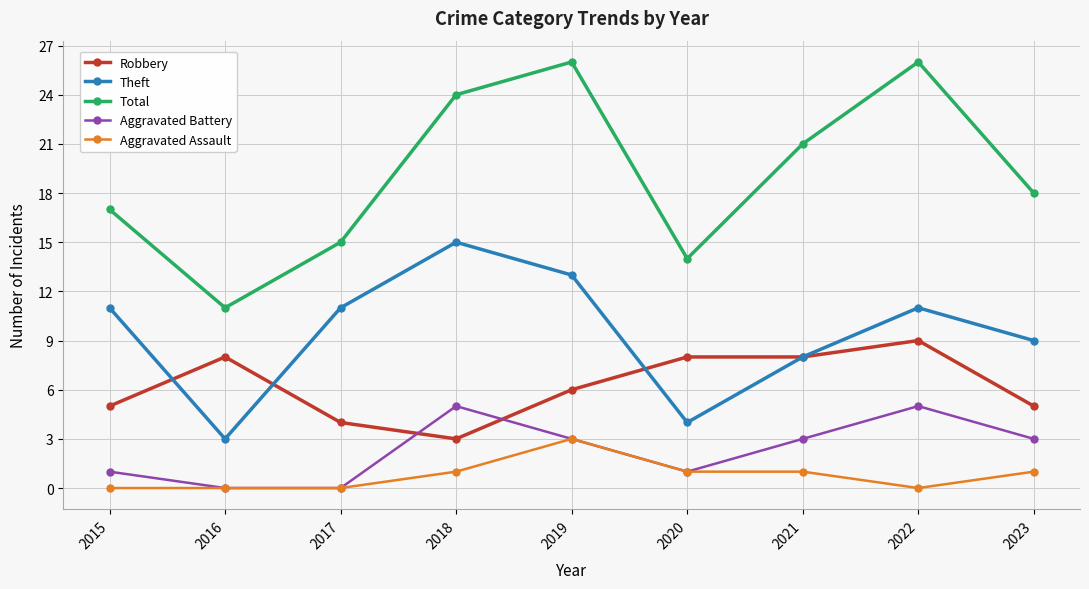

At which category does Theft reach its first local valley?

2016